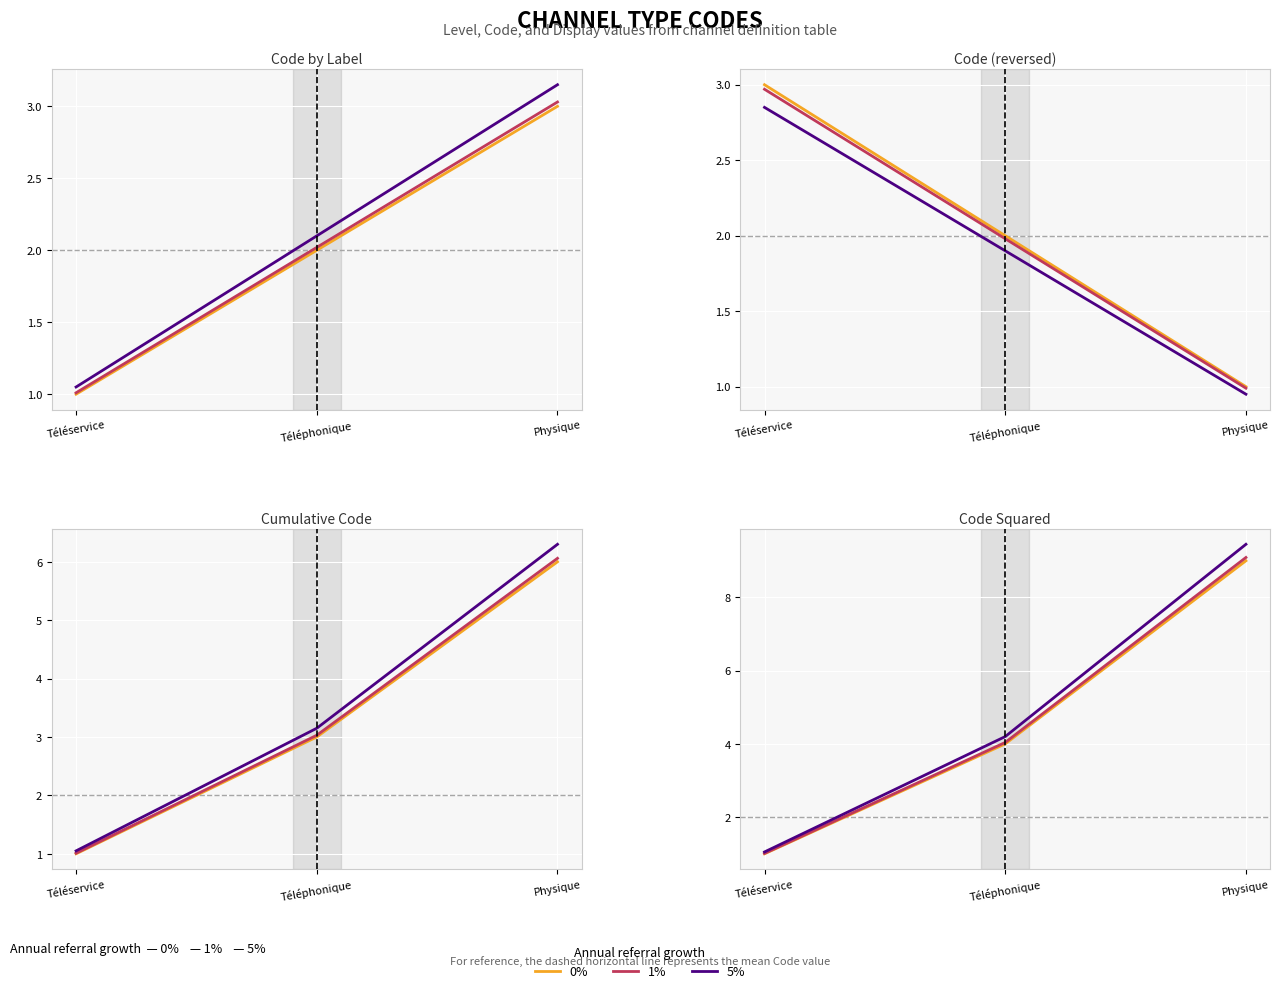

How many lines are shown in the chart?

3